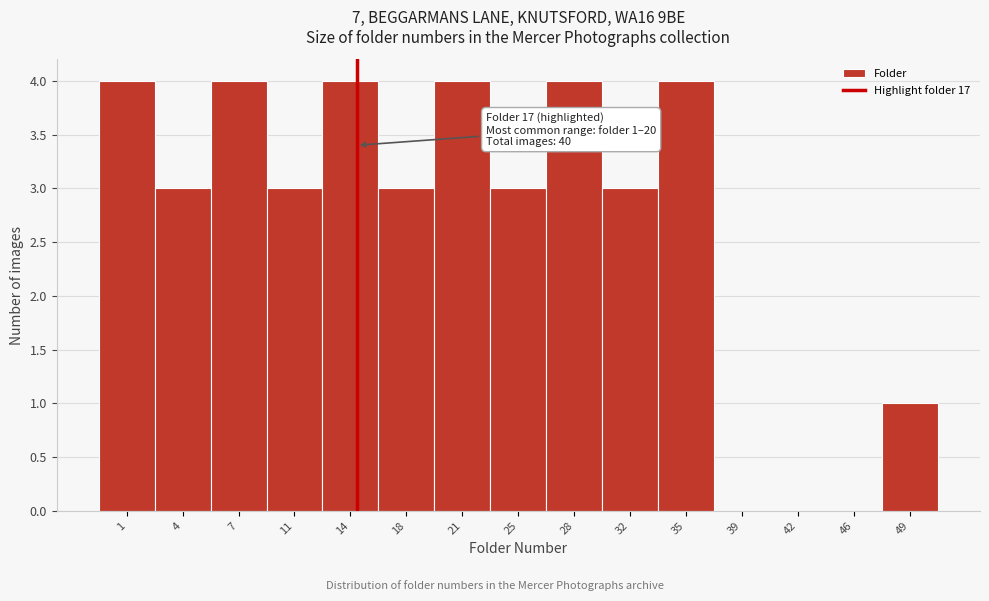

Reading left to right, transcribe all the data shown in this chart.

1=4	4=3	7=4	11=3	14=4	18=3	21=4	25=3	28=4	32=3	35=4	39=0	42=0	46=0	49=1